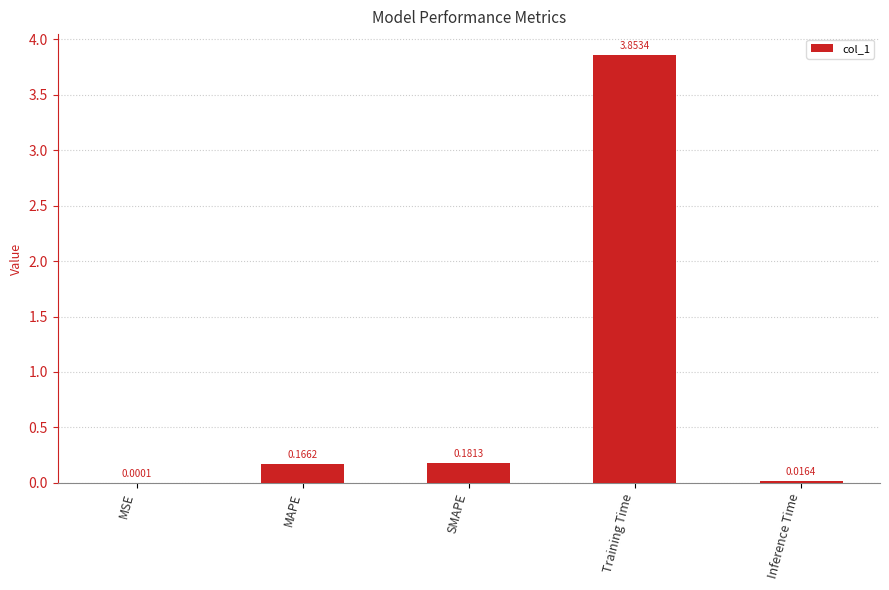

What is the difference between the values at Inference Time and Training Time?

3.8